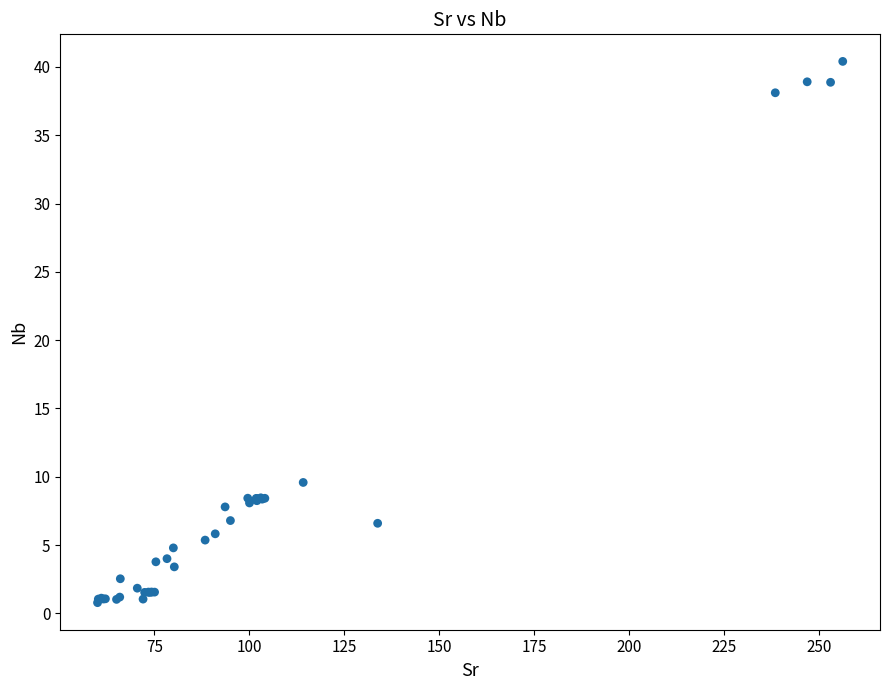

What Y value in the scatter plot is closest to 20?

9.6